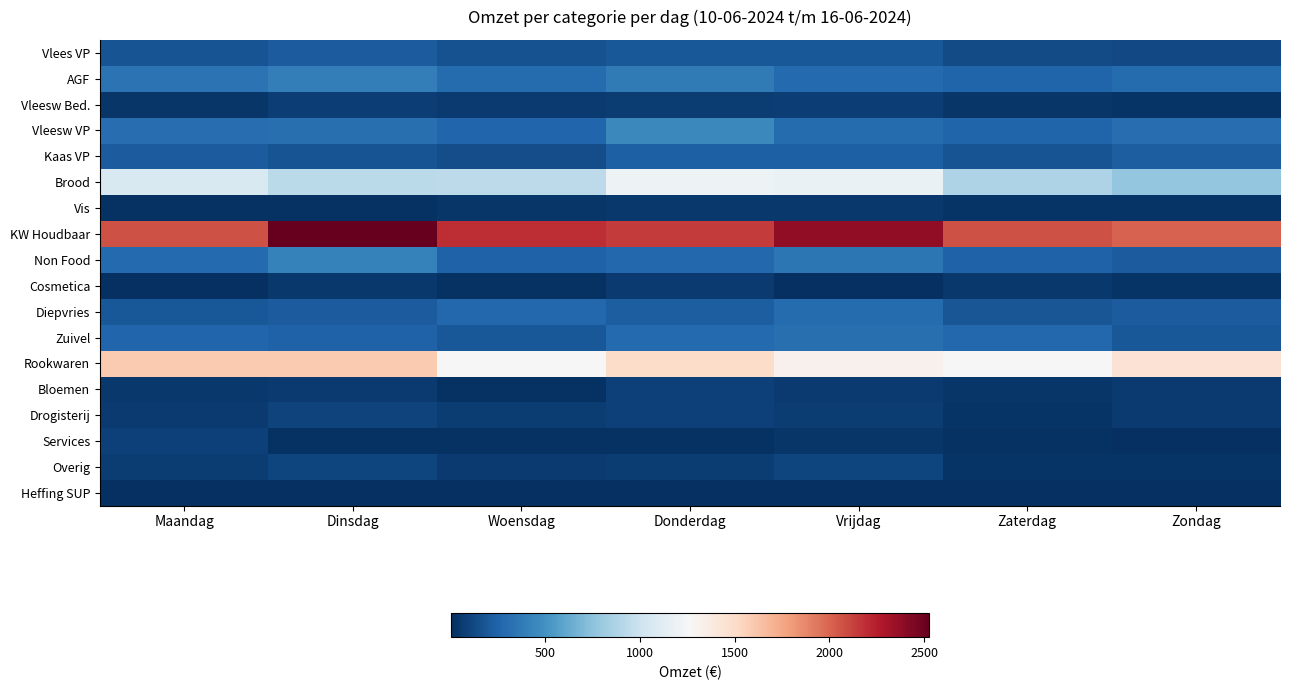

Which label corresponds to the largest value in the chart?

Dinsdag